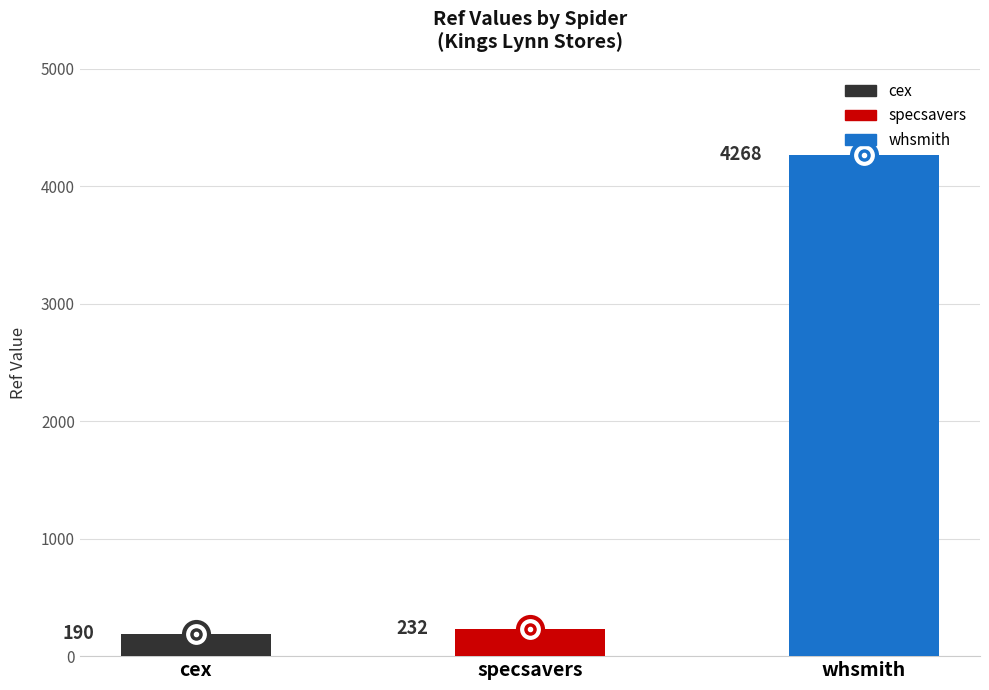

What is the label of the 2nd bar from the left?

specsavers